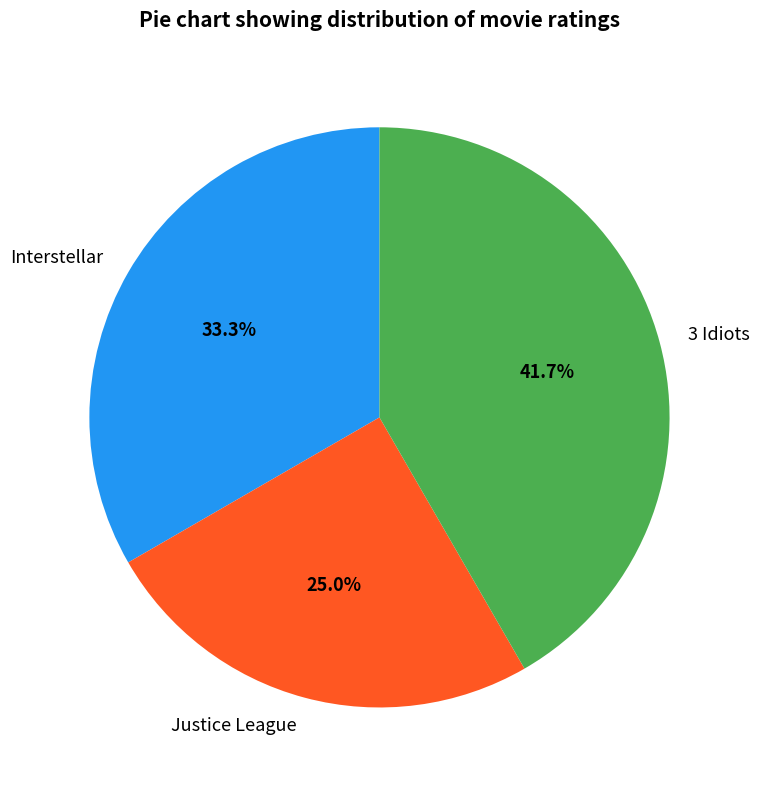

What is the ratio of the value at Interstellar to the value at Justice League?

1.3